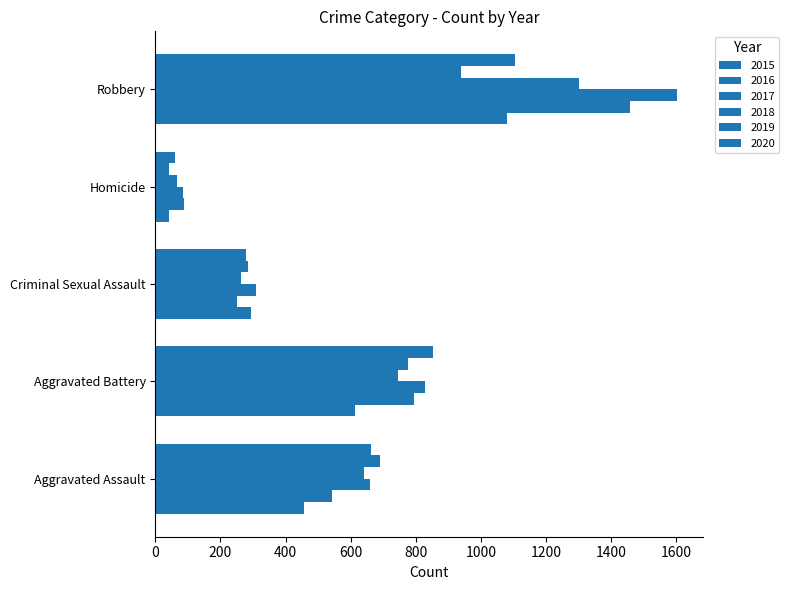

Count the number of categories in the chart.

5